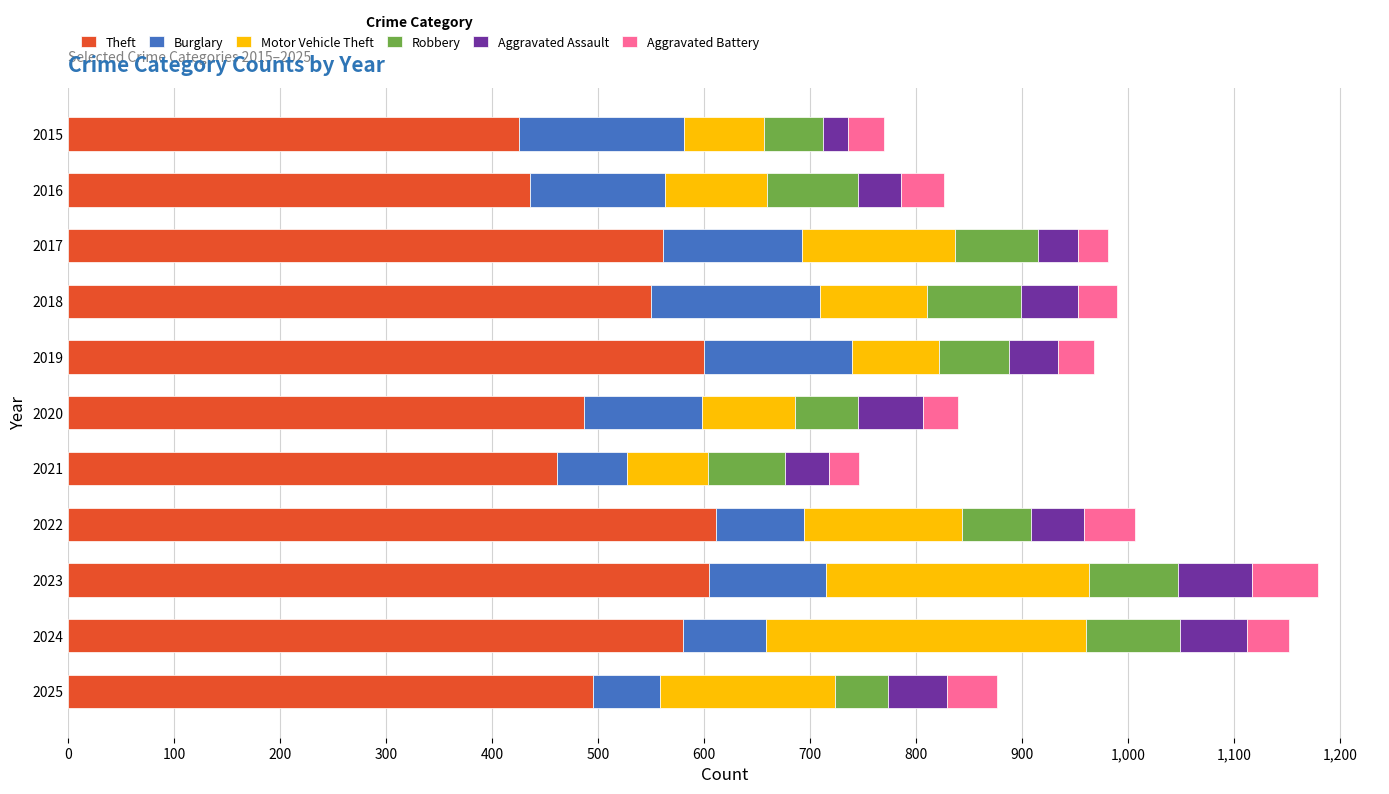

What is the total value across all series at 2019?

968